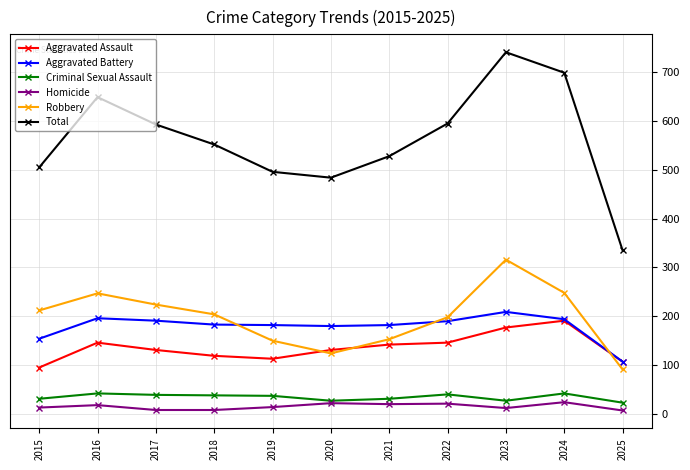

Which series has the widest spread of values?

Total